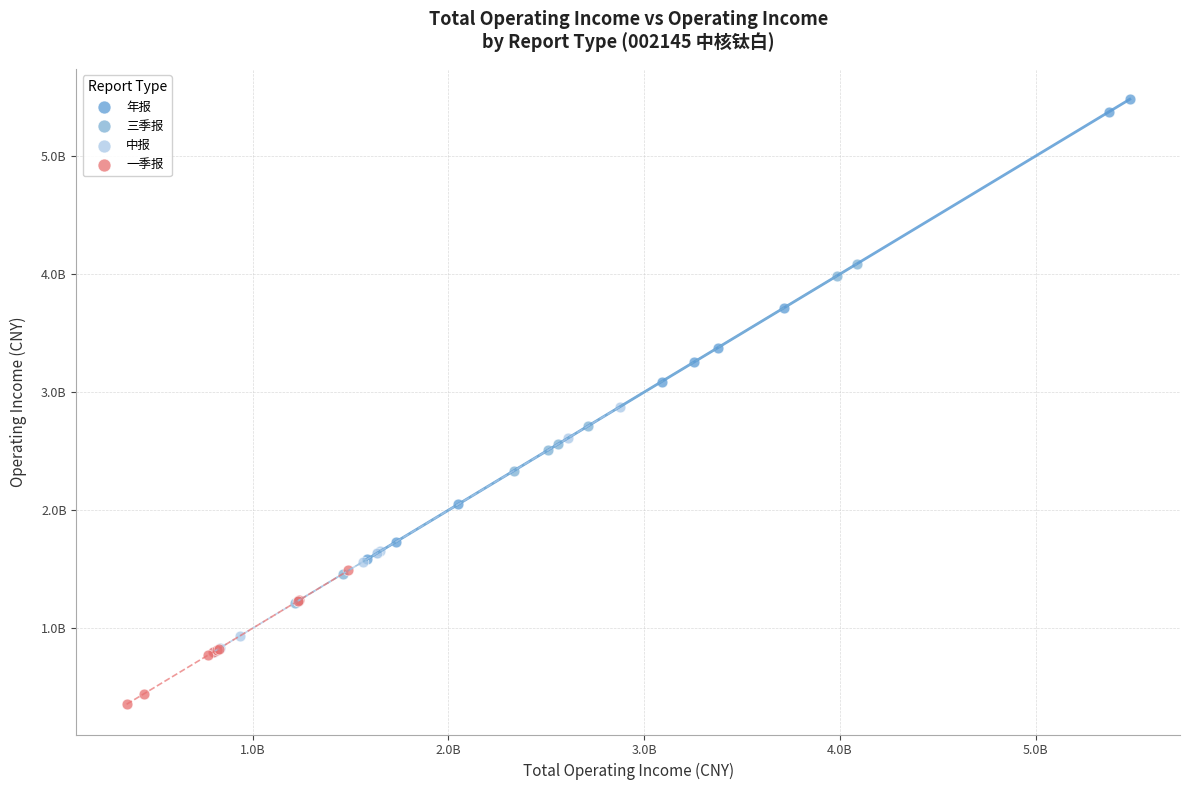

Which series contains the highest Y value?

年报